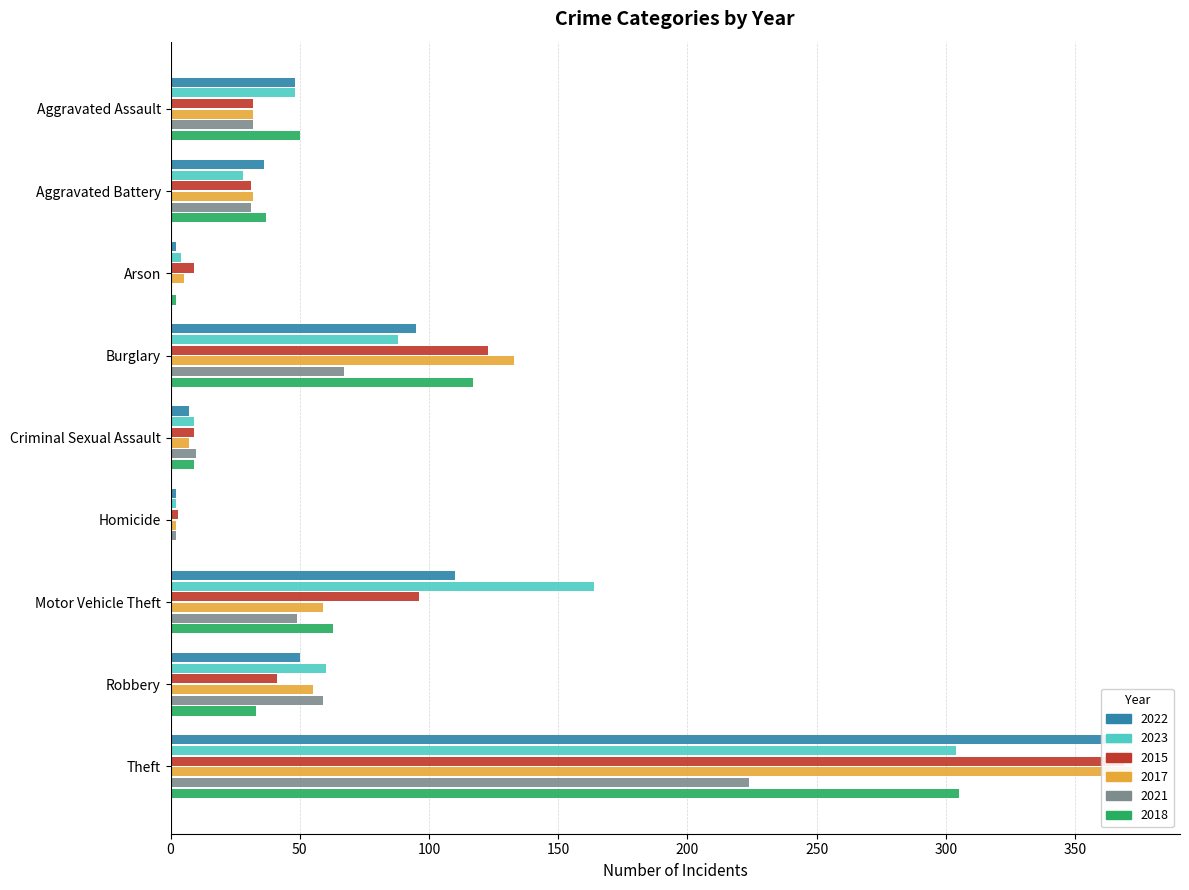

What is the difference between the second highest and second lowest values in the 2022 series?

108